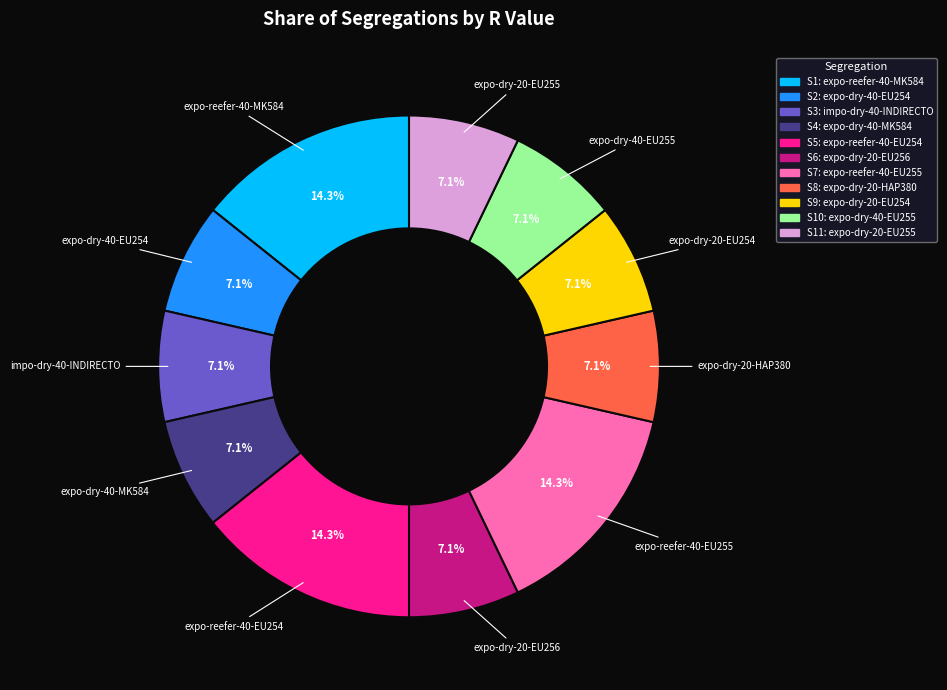

Does any single category account for the majority?

No